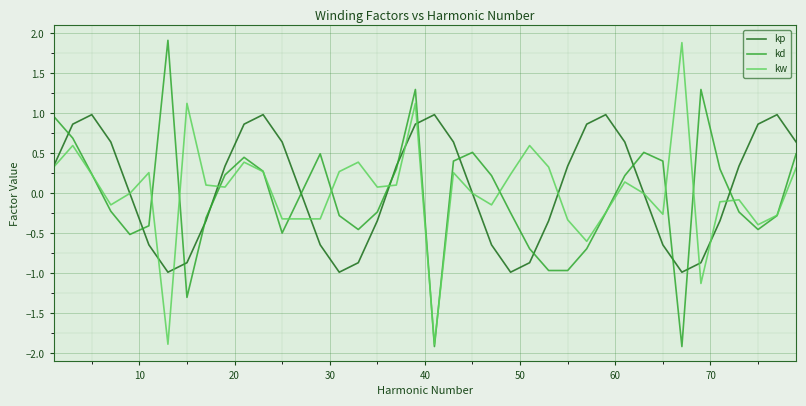

What is the greatest value displayed?

1.9